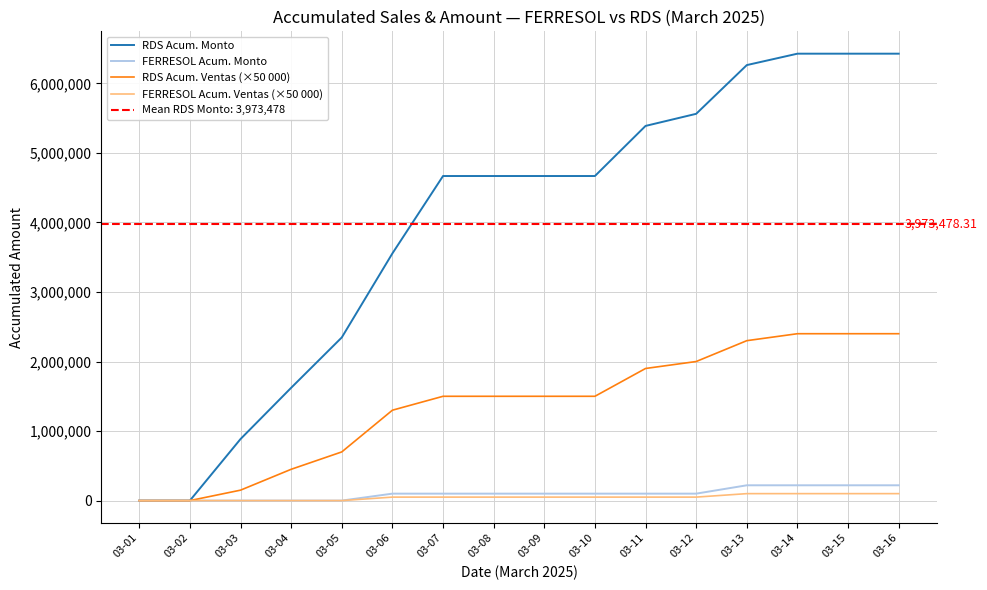

What is the maximum value shown in the chart?

6427295